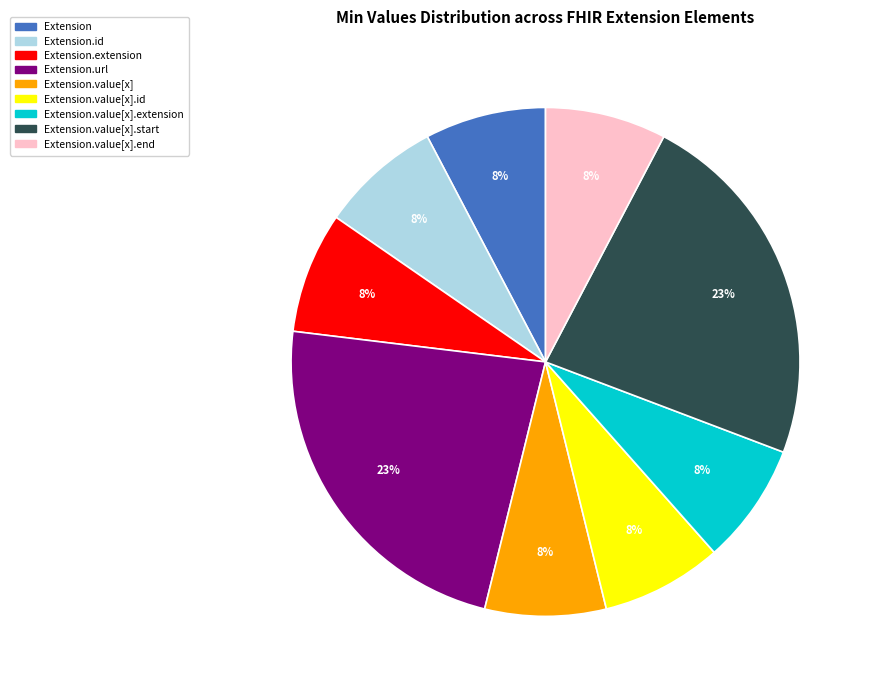

Does any single category account for the majority?

No